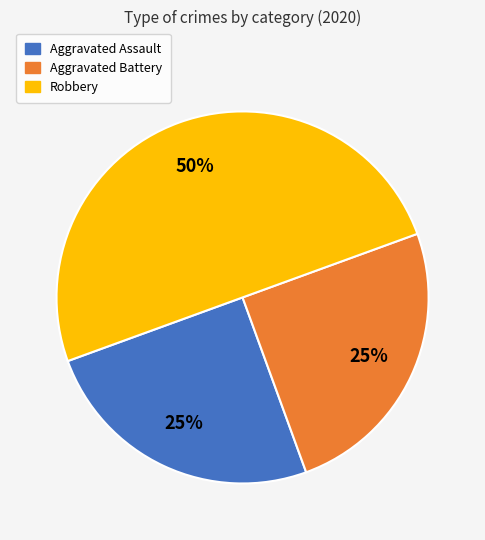

True or false: Aggravated Assault accounts for 25% of the total.

True